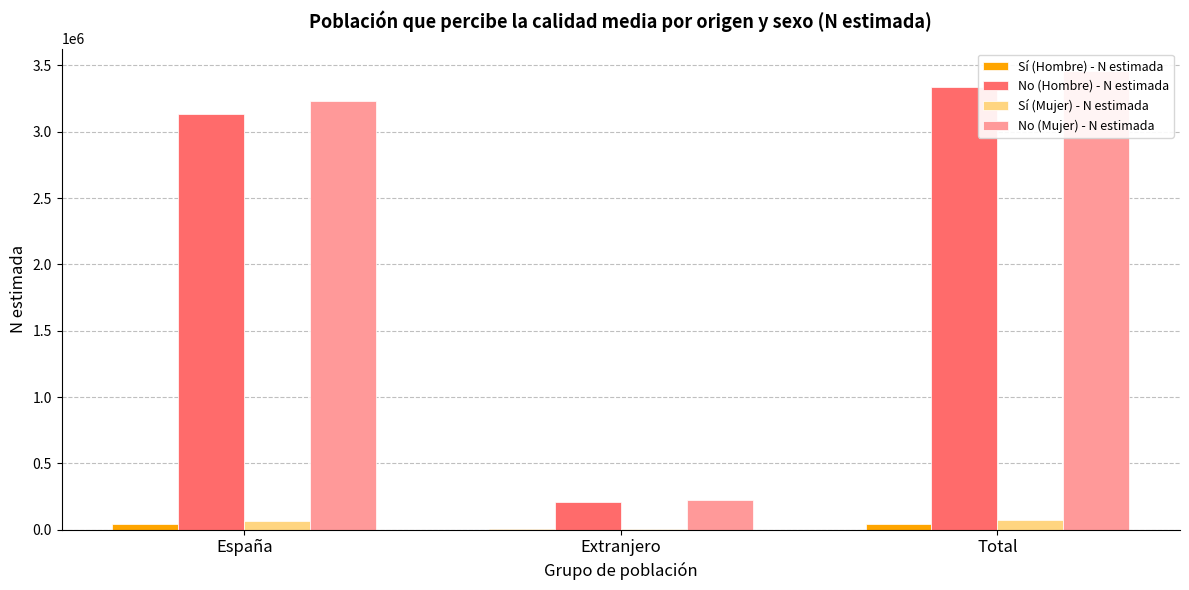

At which label is No (Mujer) - N estimada closest to 1839408?

España